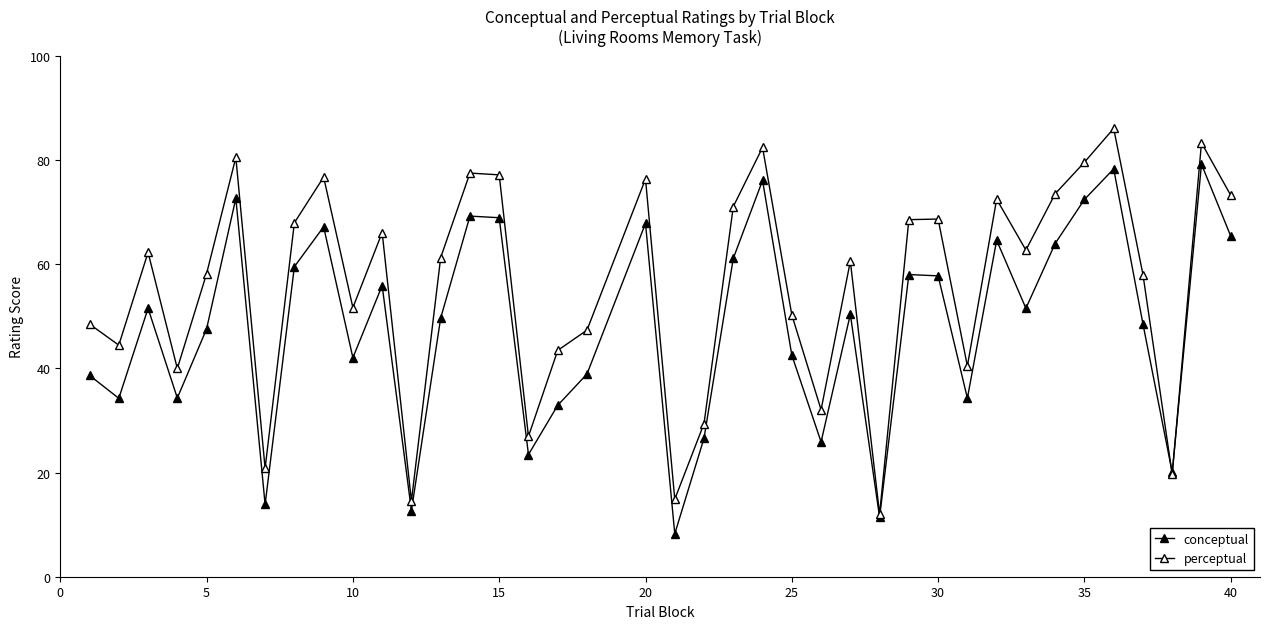

Does the chart have visible grid lines?

No